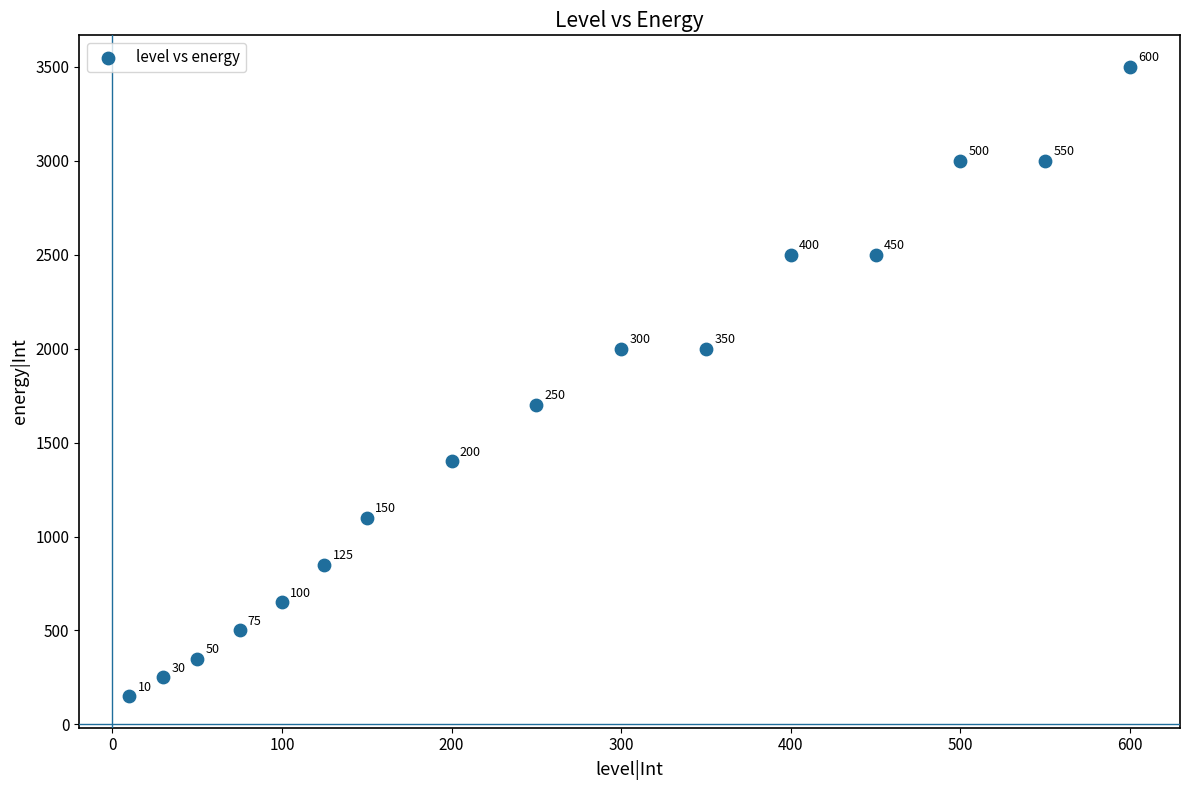

What Y value in the scatter plot is closest to 1825?

1700